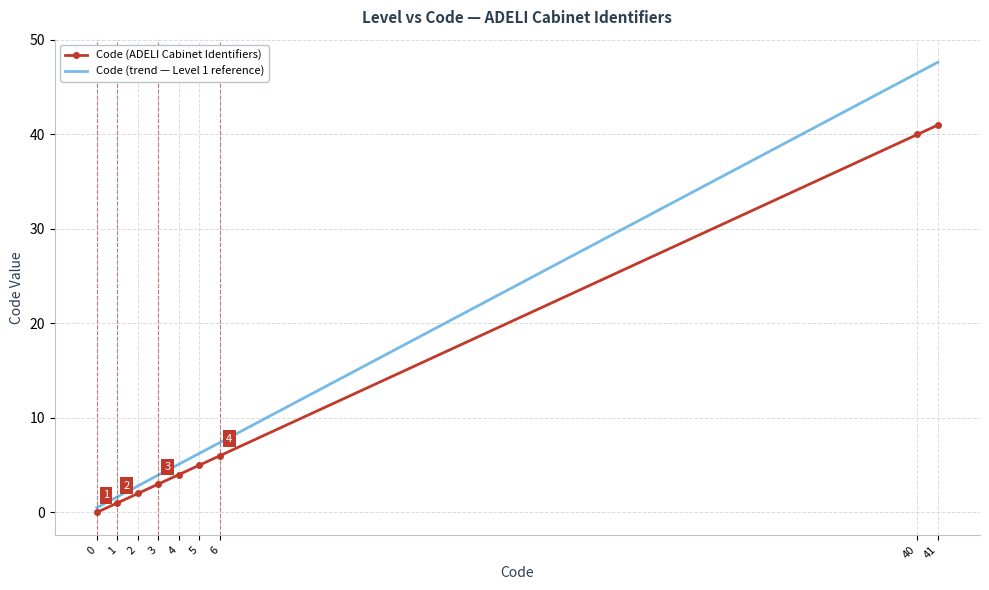

True or false: Code (trend — Level 1 reference) has a value of 0.5 at 0.

True